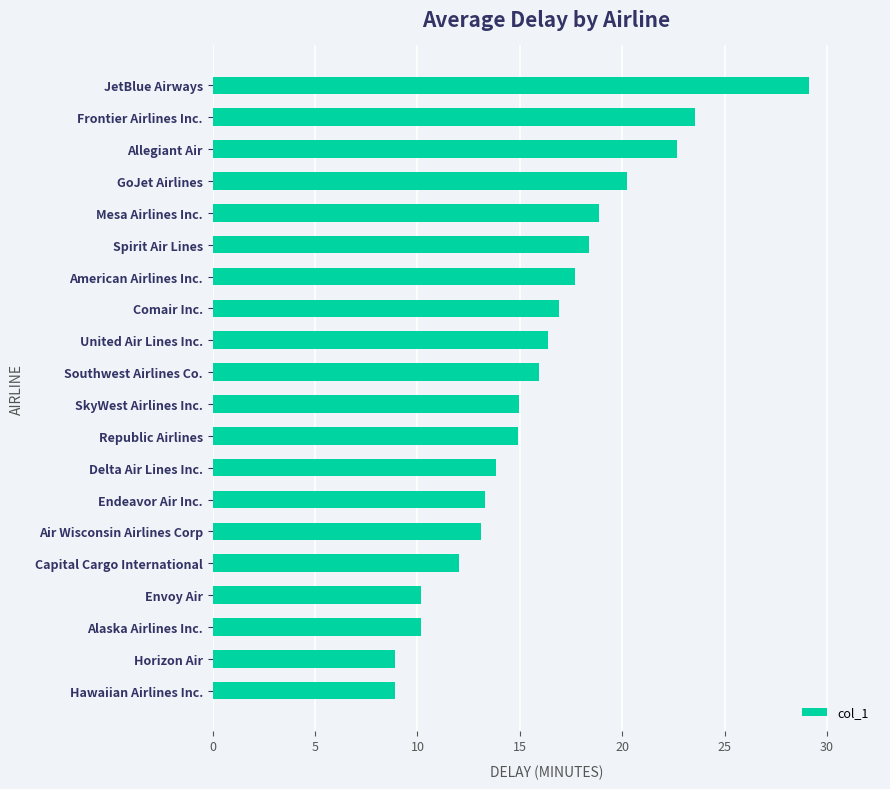

The value at Hawaiian Airlines Inc. is 8.9. True or false?

True